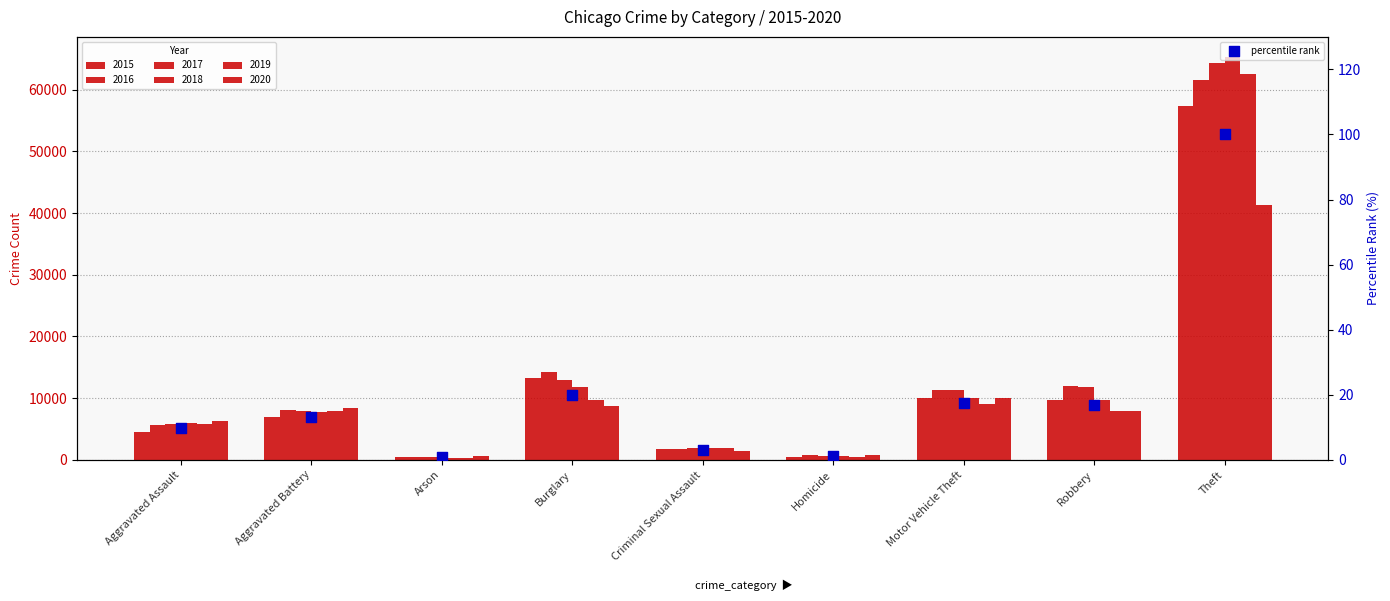

Approximately how many times larger is the value at Theft compared to Criminal Sexual Assault?

32.6